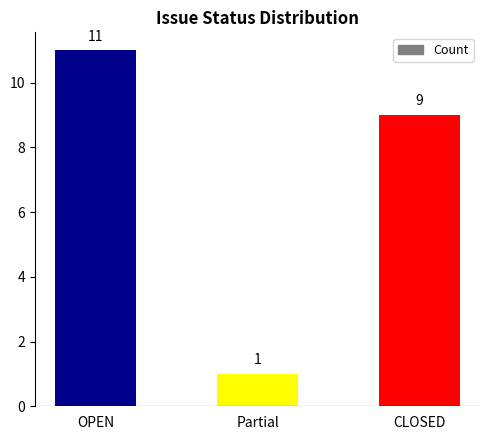

Rank the categories by value from highest to lowest.

OPEN, CLOSED, Partial